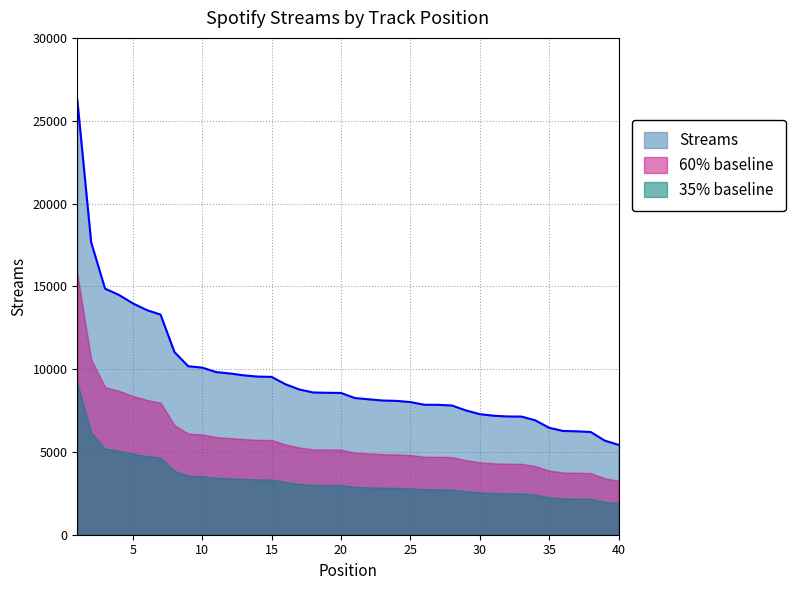

What is the difference between the maximum and second lowest values?

20585